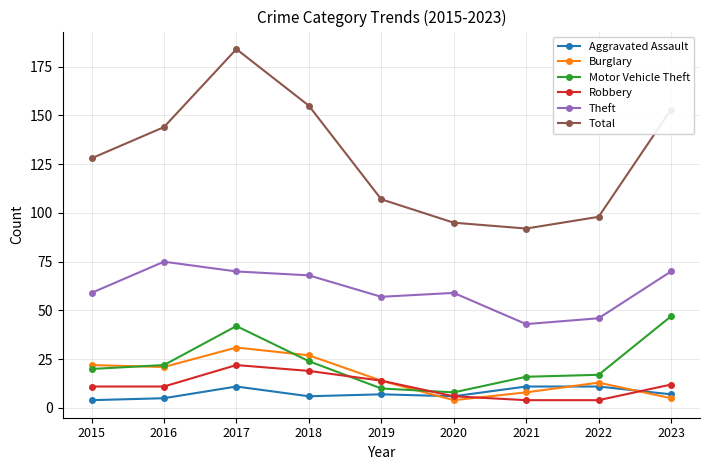

What is the average value of the Aggravated Assault series?

8